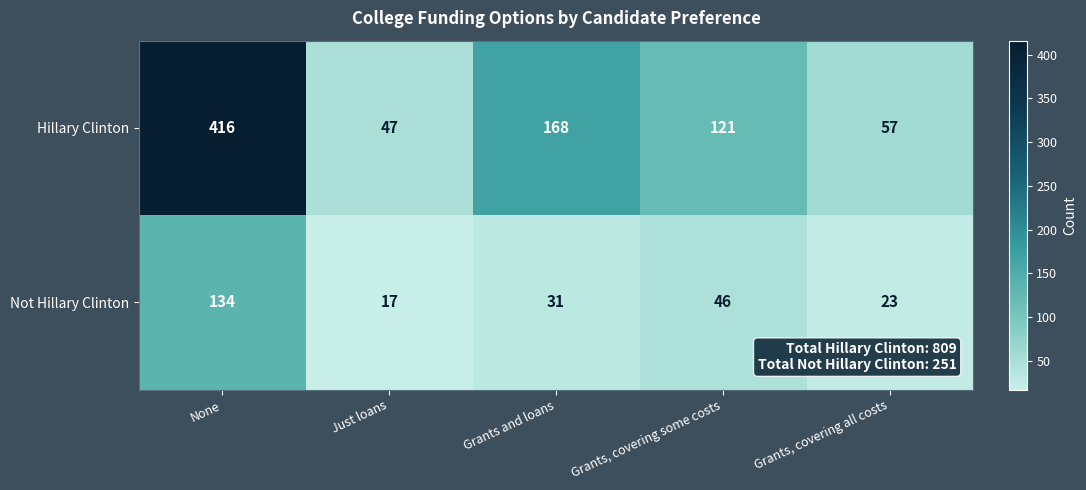

Where does the Hillary Clinton series first go above 121?

None